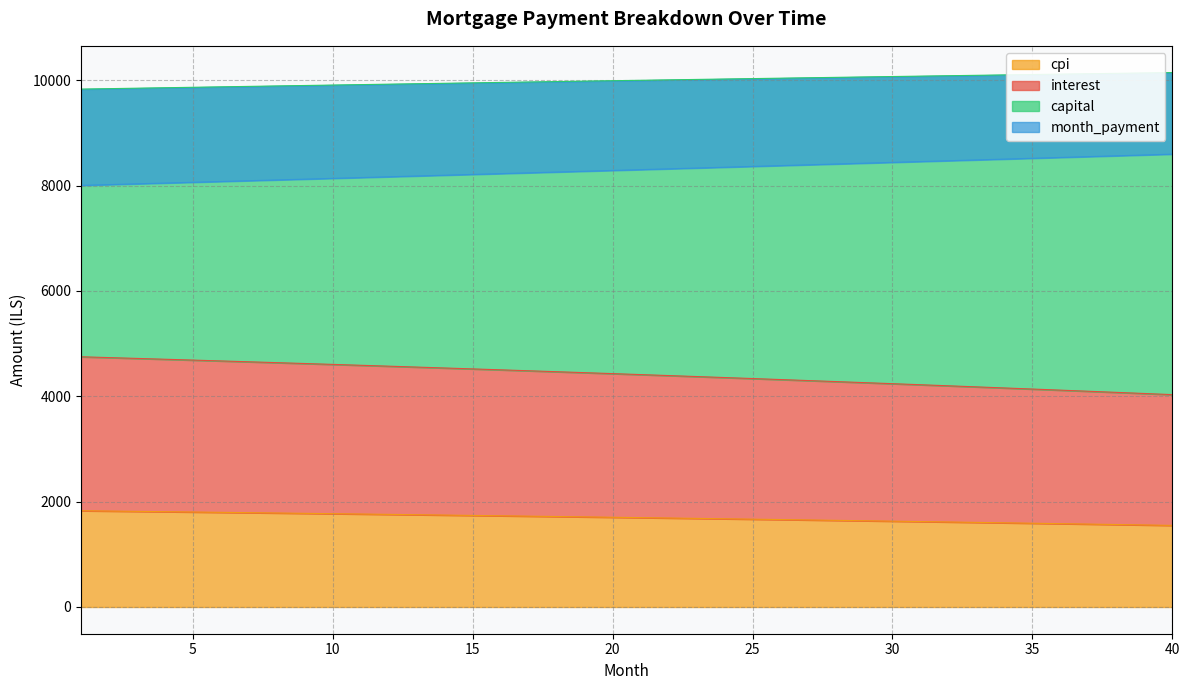

What is the maximum value for cpi?

1827.4